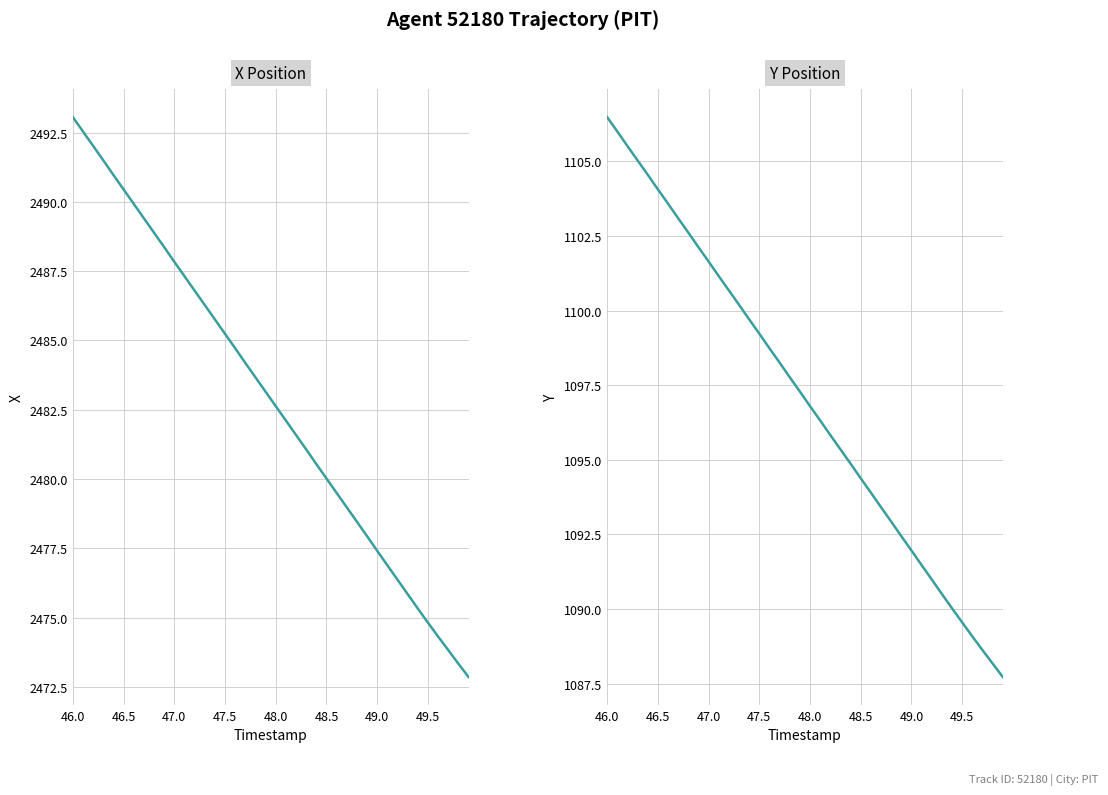

Rank the series by their maximum value, from highest to lowest.

X, Y